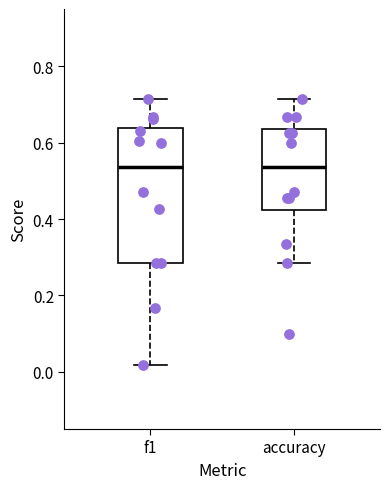

Comparing the boxes themselves (not the whiskers), which one is the tallest?

f1